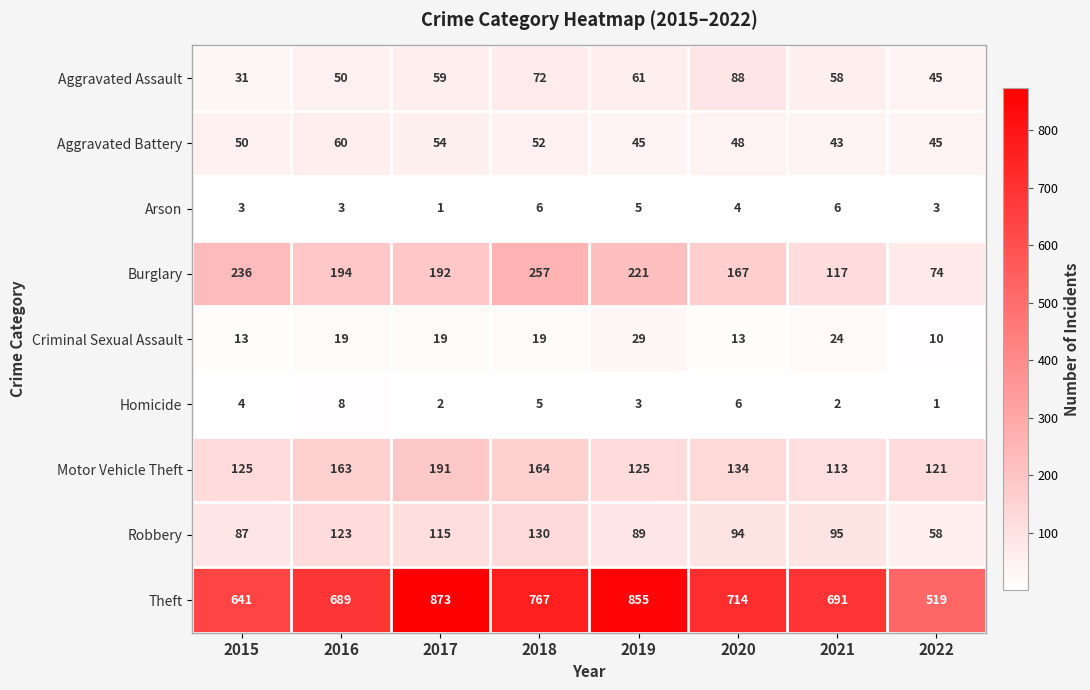

Which series has the largest range (max minus min)?

Theft